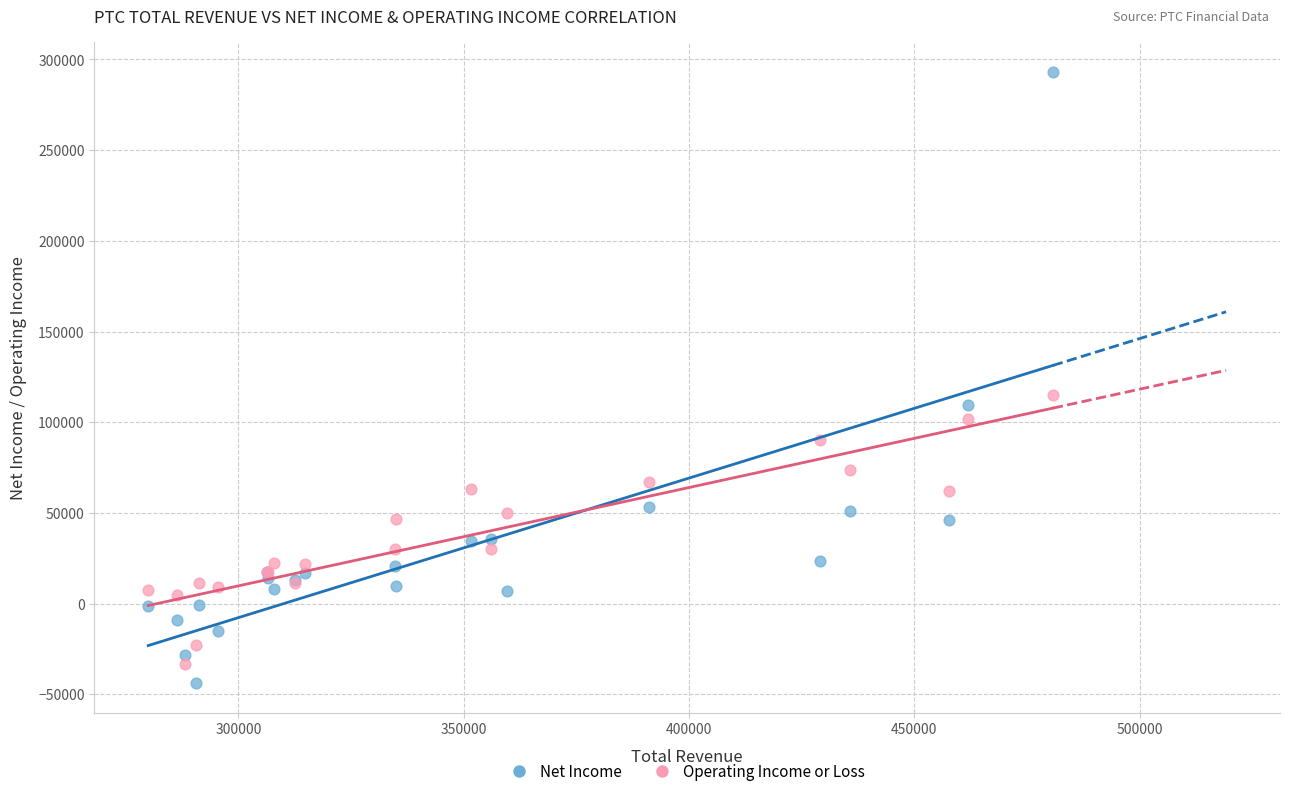

Across all series, what Y value is closest to 124700?

115200